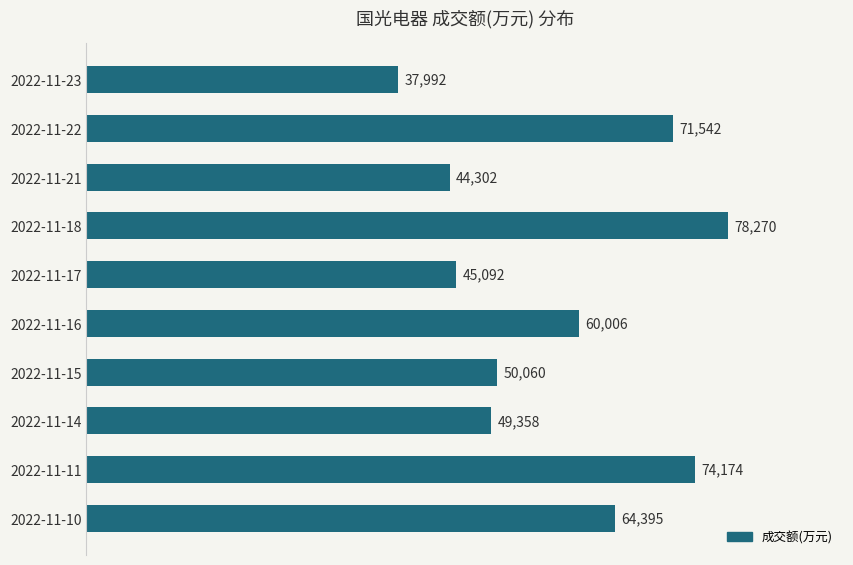

Count the number of data series in this chart.

1